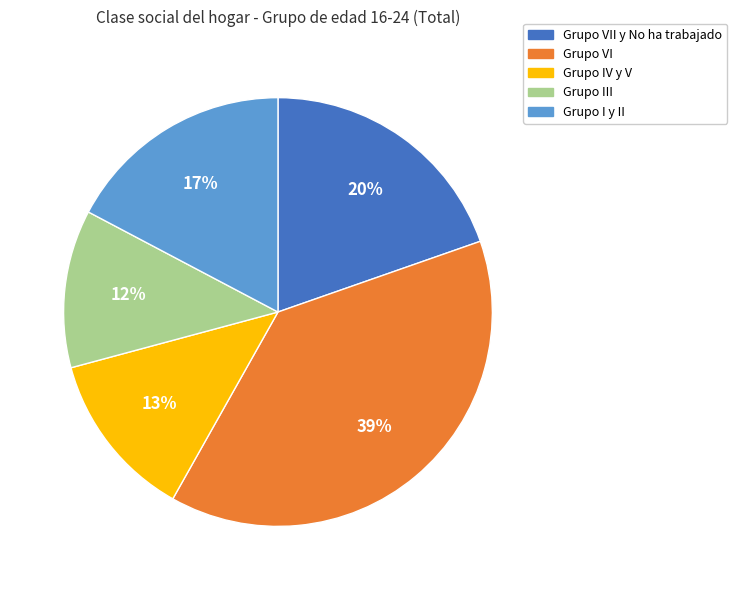

Which category has the smallest portion of the pie?

Grupo III